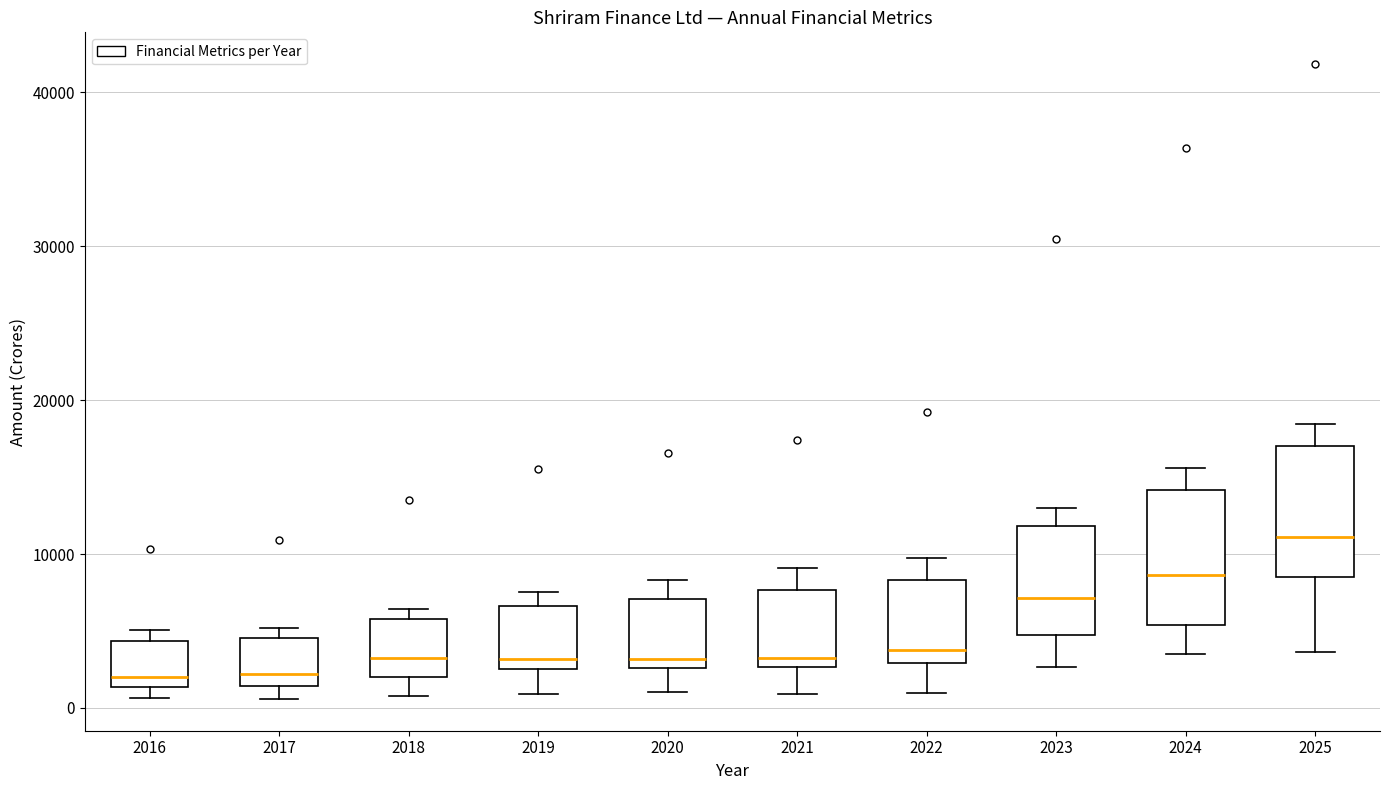

Where is the upper edge of the box at x = 2024 on the y-axis? The values are not printed on the chart, so give them approximately, as read against the axis.

14000